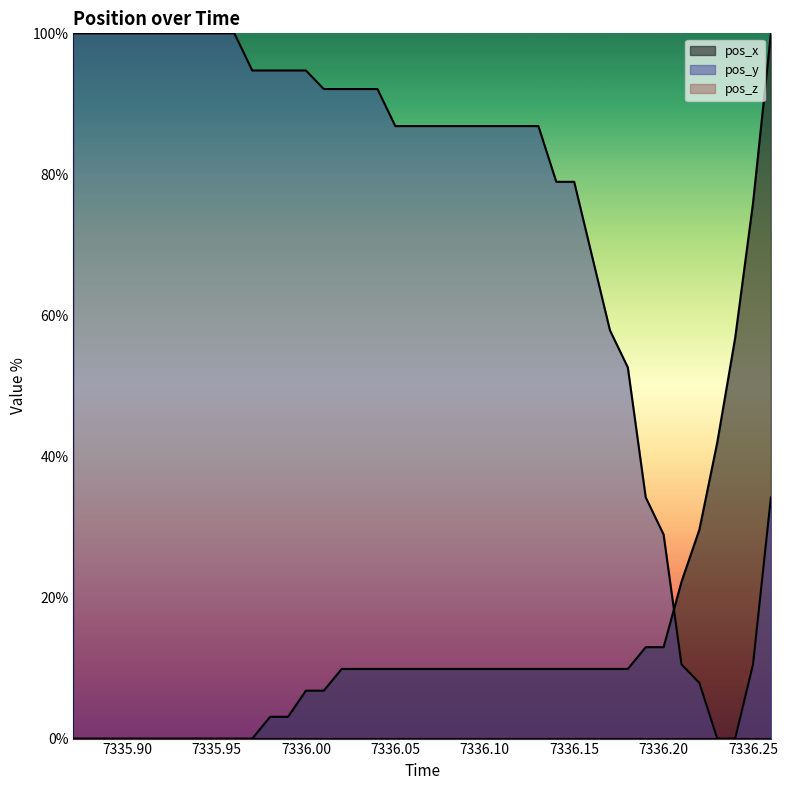

Does the chart display data point markers on the line(s)?

No